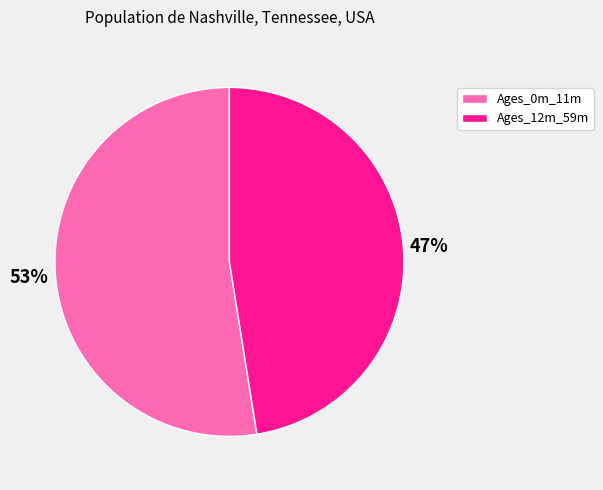

True or false: Ages_12m_59m accounts for 34% of the total.

False